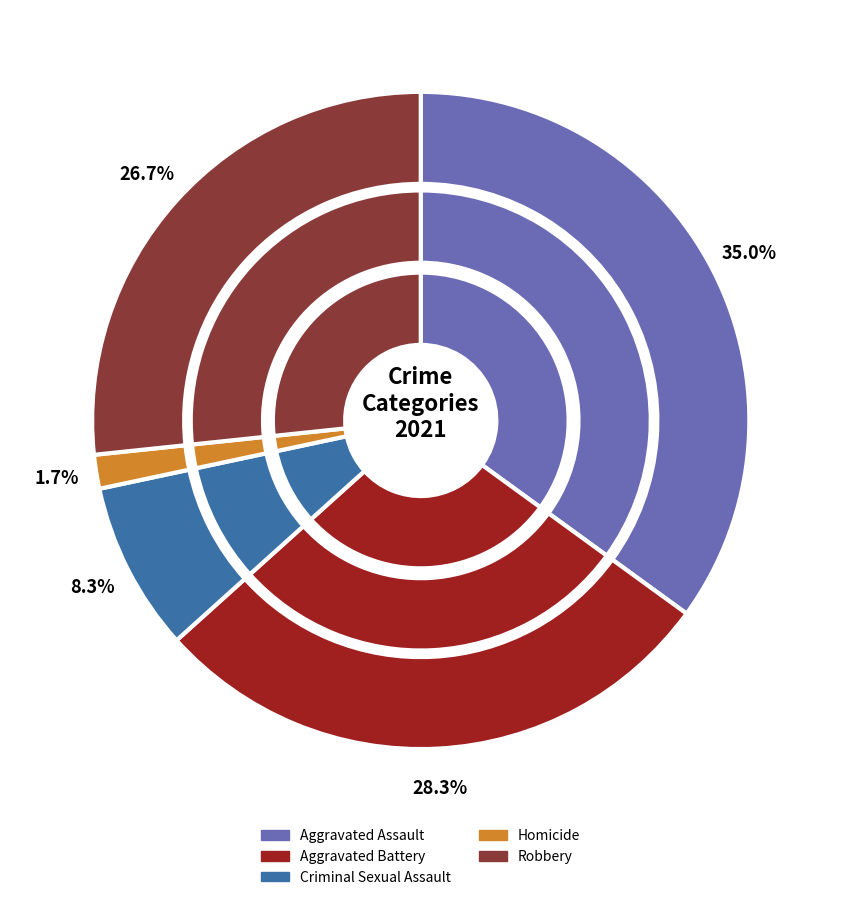

To the nearest percent, what is the average slice percentage?

20%